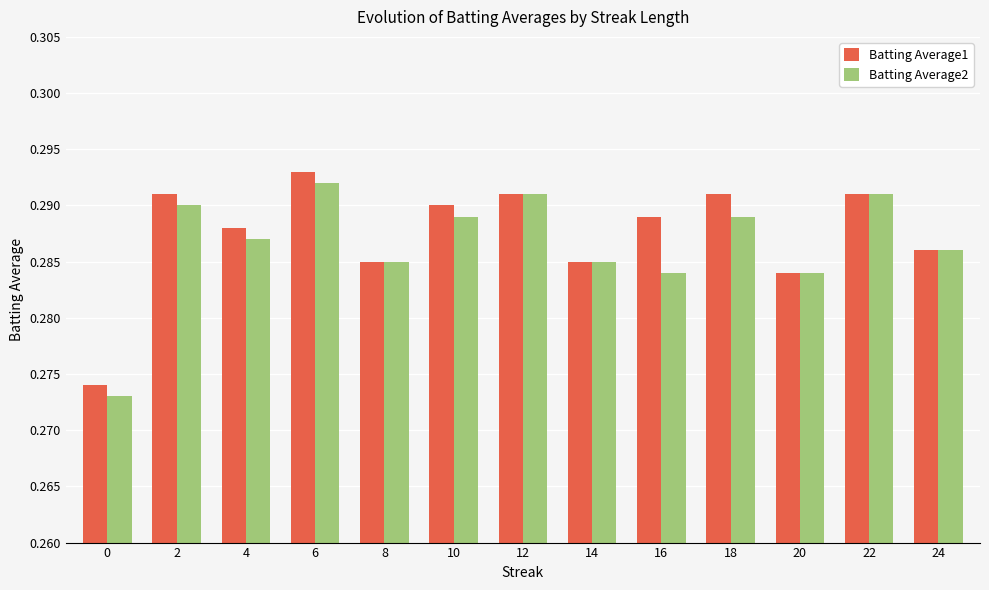

Which label corresponds to the largest value in the chart?

6